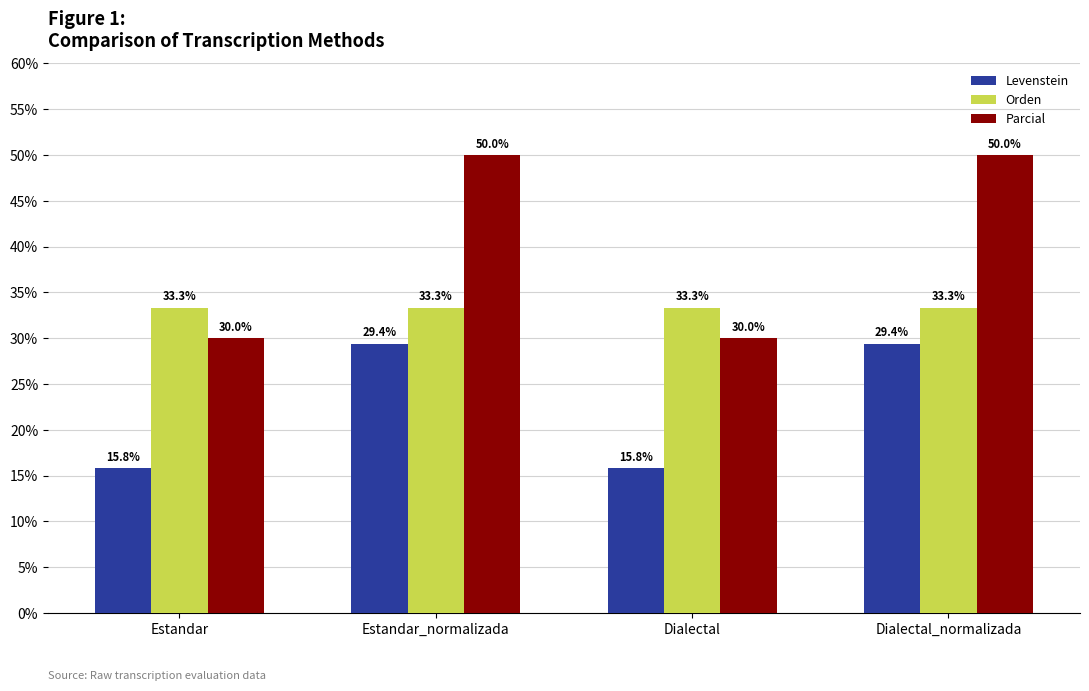

List the series in order of their overall mean, lowest first.

Levenstein, Orden, Parcial